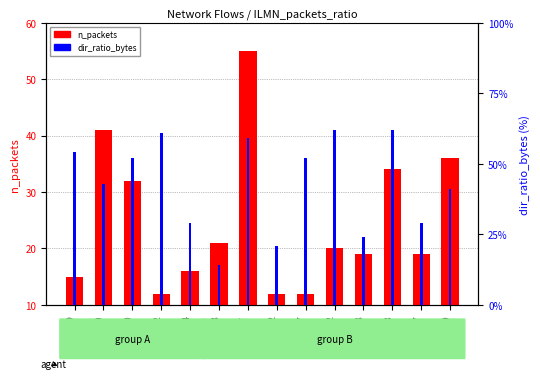

List the series in order of their peak value, highest first.

dir_ratio_bytes, n_packets